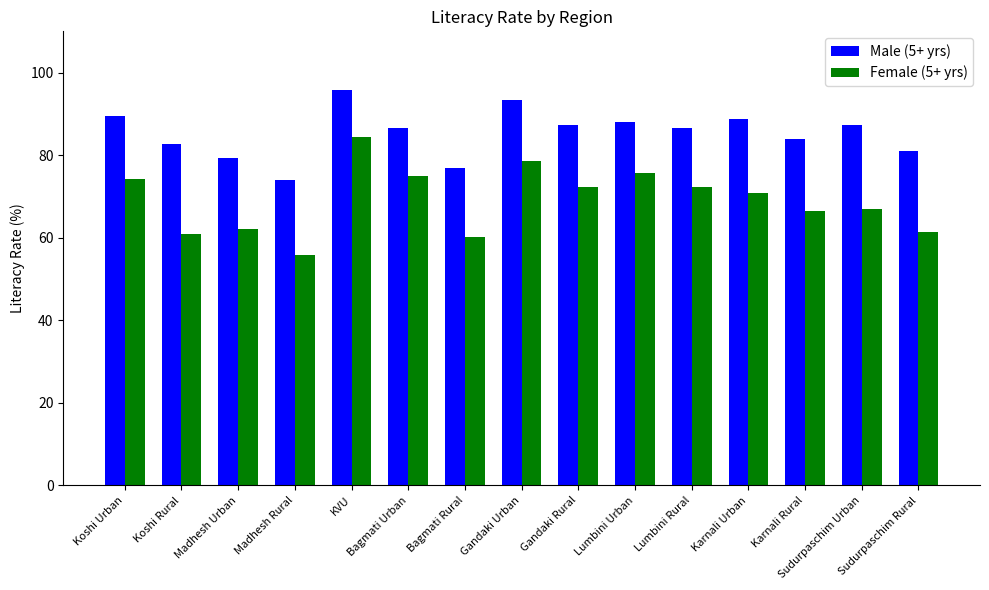

Are the bars horizontal?

No